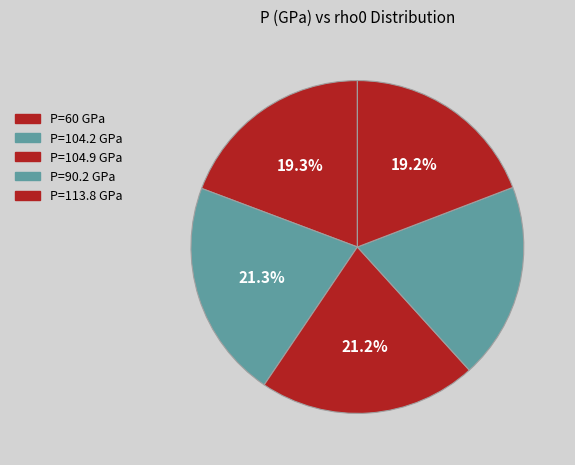

Which category has the smallest portion of the pie?

90.2